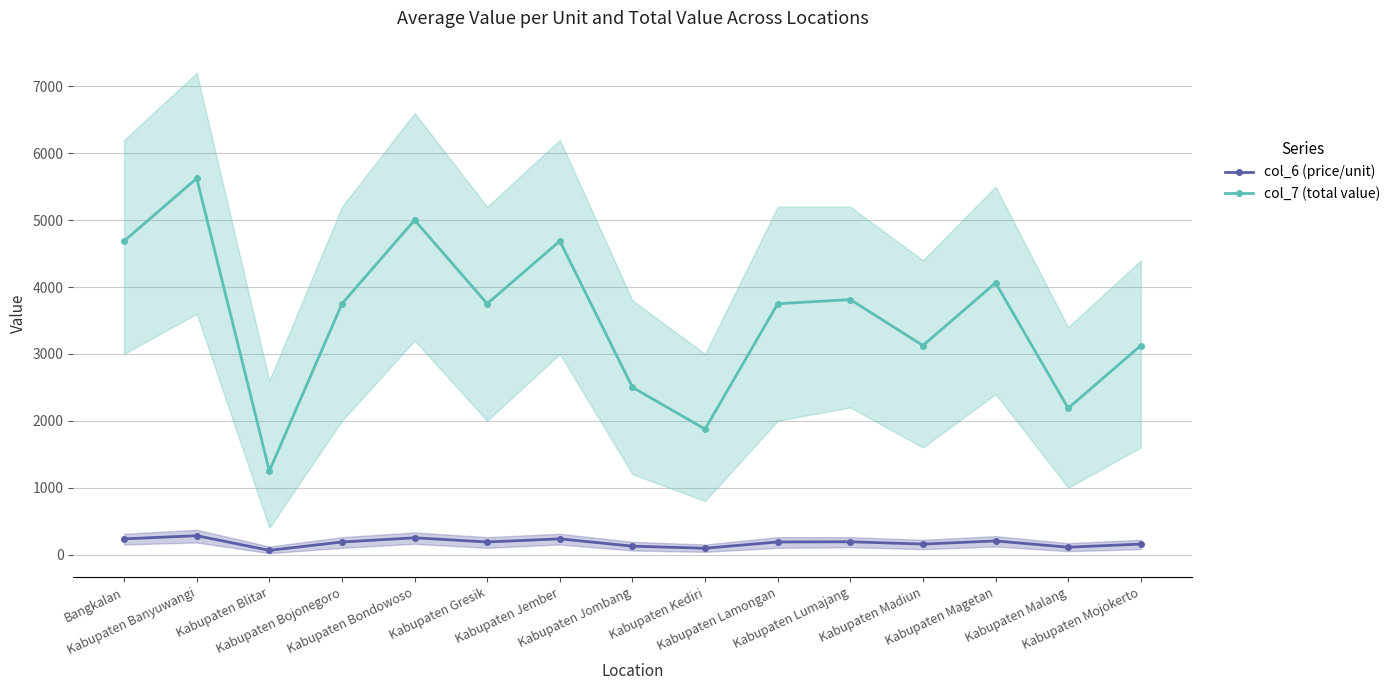

Count the number of data series in this chart.

2